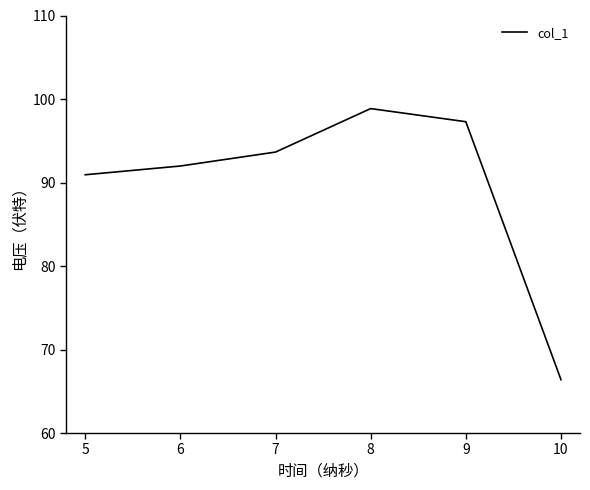

Where is the data nearest to the value 82?

5